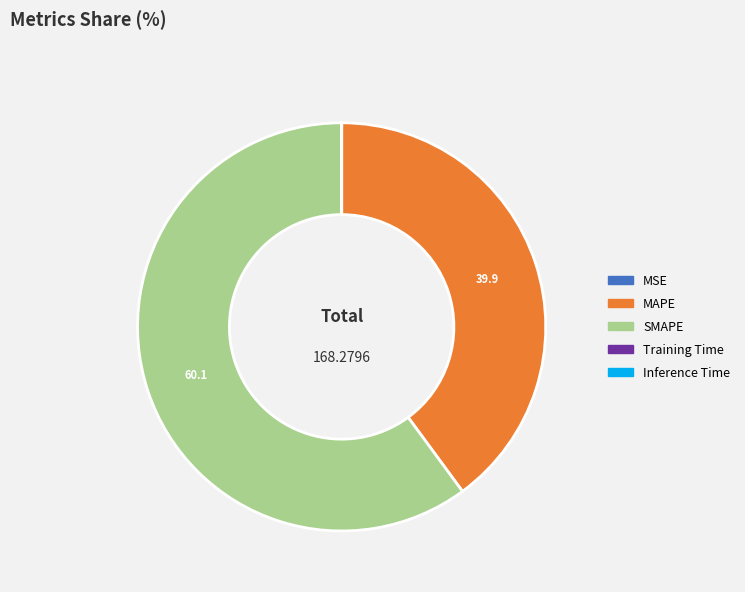

Is SMAPE the majority of the pie?

Yes